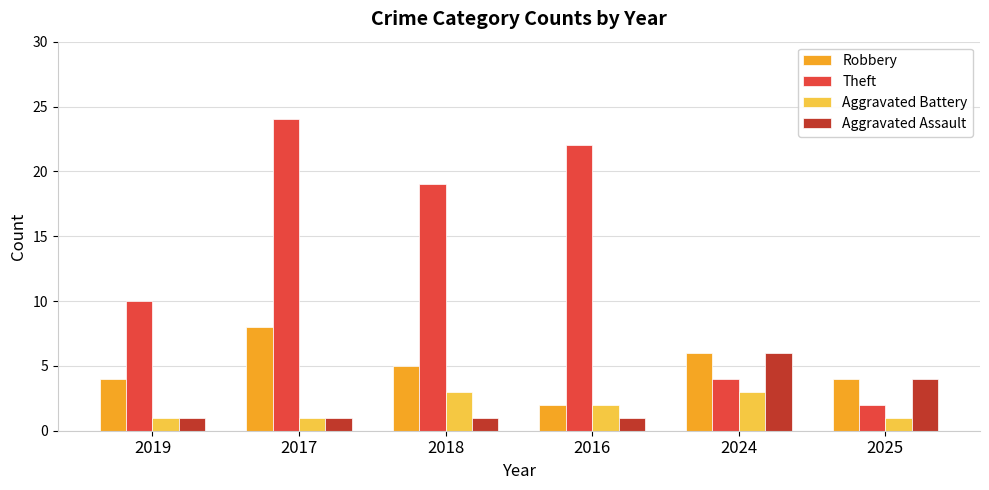

Reading left to right, what are all the values shown in this chart?

Robbery: 2019=4	2017=8	2018=5	2016=2	2024=6	2025=4
Theft: 2019=10	2017=24	2018=19	2016=22	2024=4	2025=2
Aggravated Battery: 2019=1	2017=1	2018=3	2016=2	2024=3	2025=1
Aggravated Assault: 2019=1	2017=1	2018=1	2016=1	2024=6	2025=4